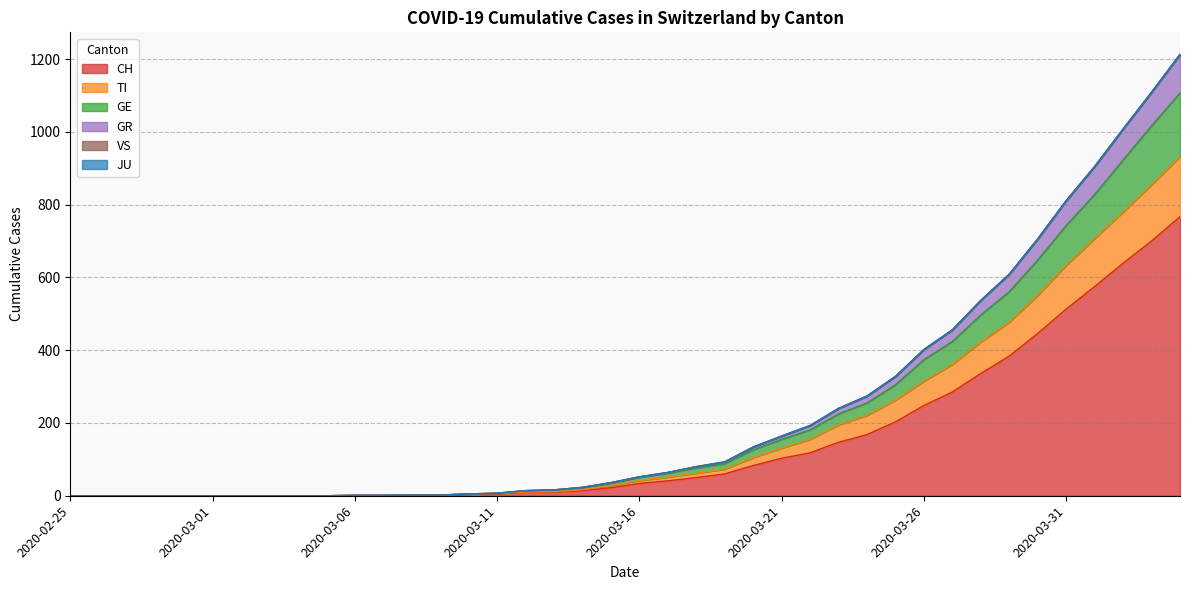

Does the chart have visible grid lines?

Yes